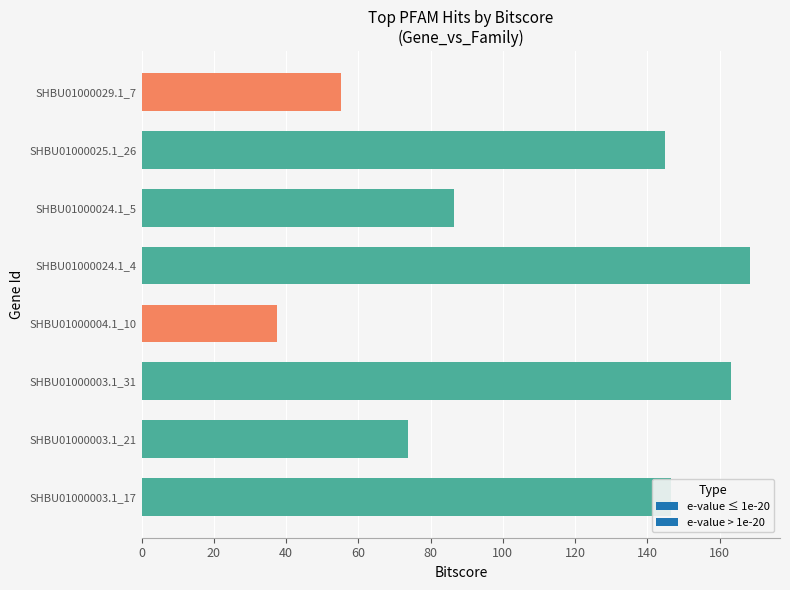

Count the number of values greater than 144.

4